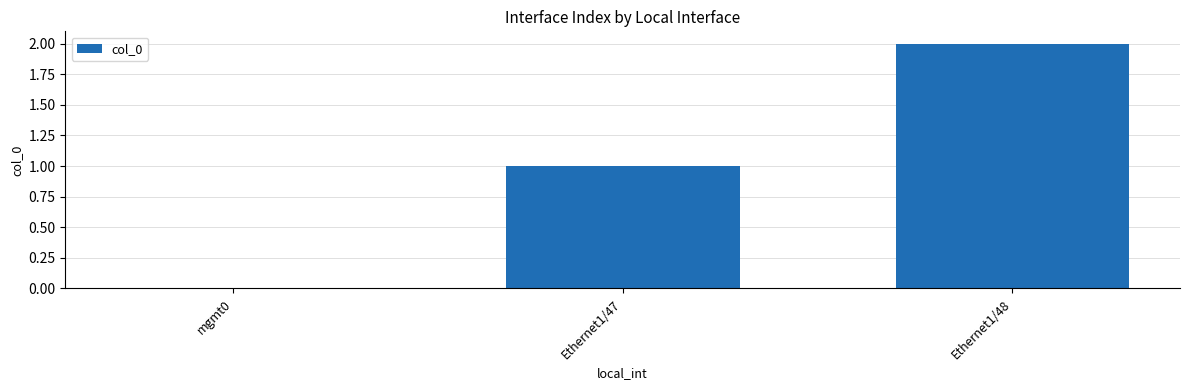

Which category has the highest value across all series?

Ethernet1/48